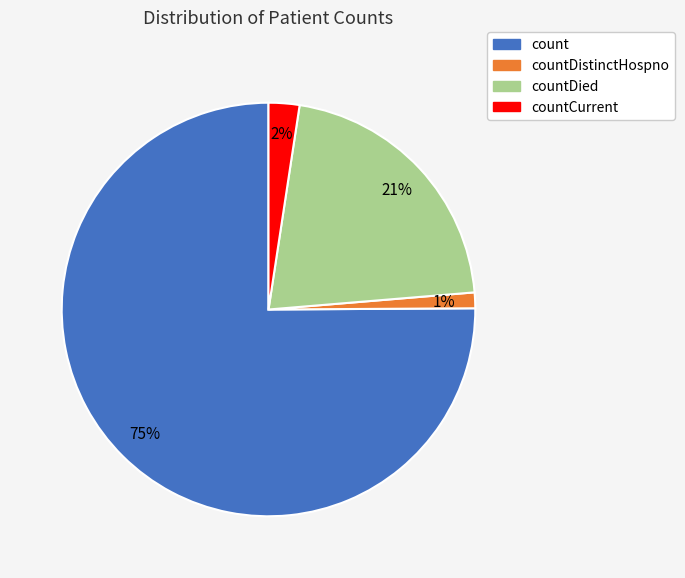

Is there a majority slice in this chart?

Yes